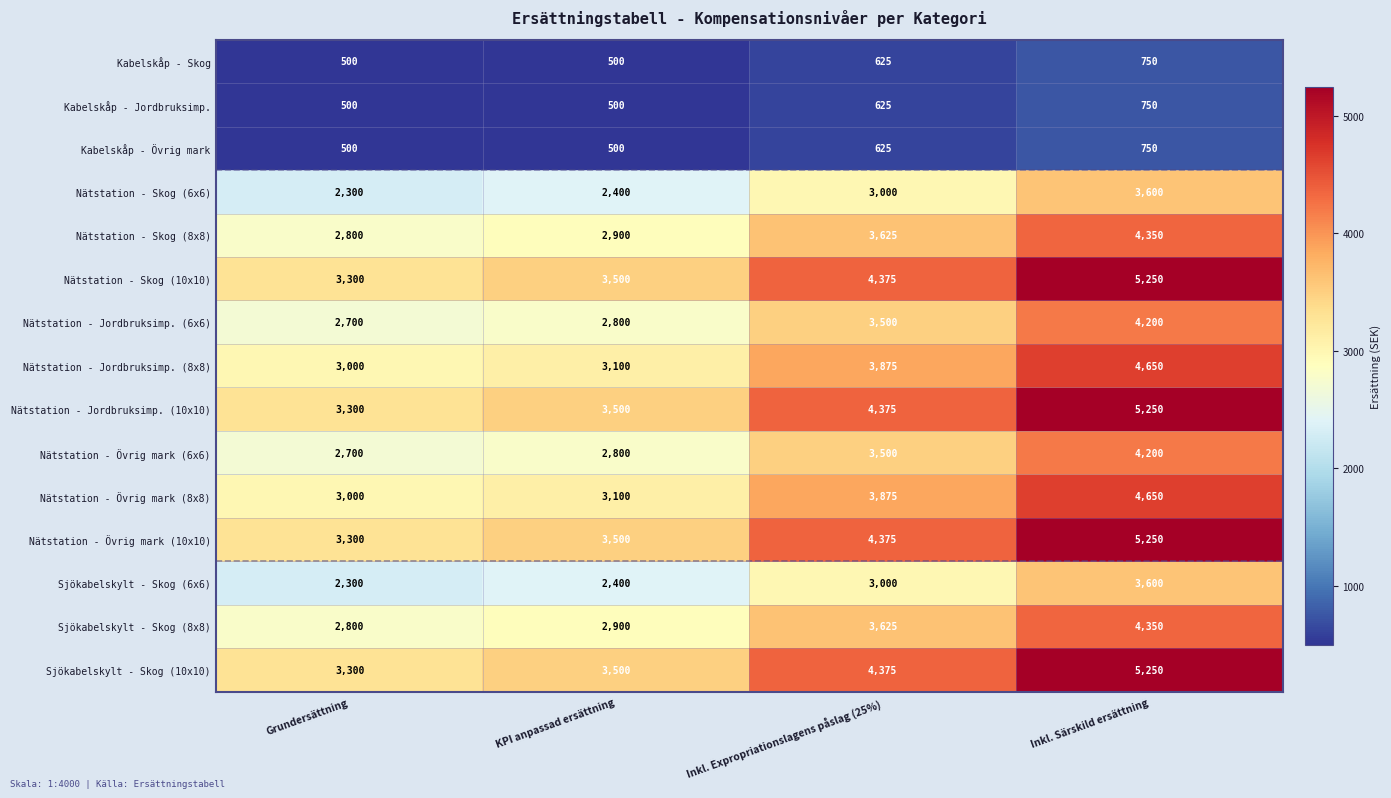

What is the difference between the Nätstation - Skog (8x8) values at Inkl. Expropriationslagens påslag (25%) and KPI anpassad ersättning?

725